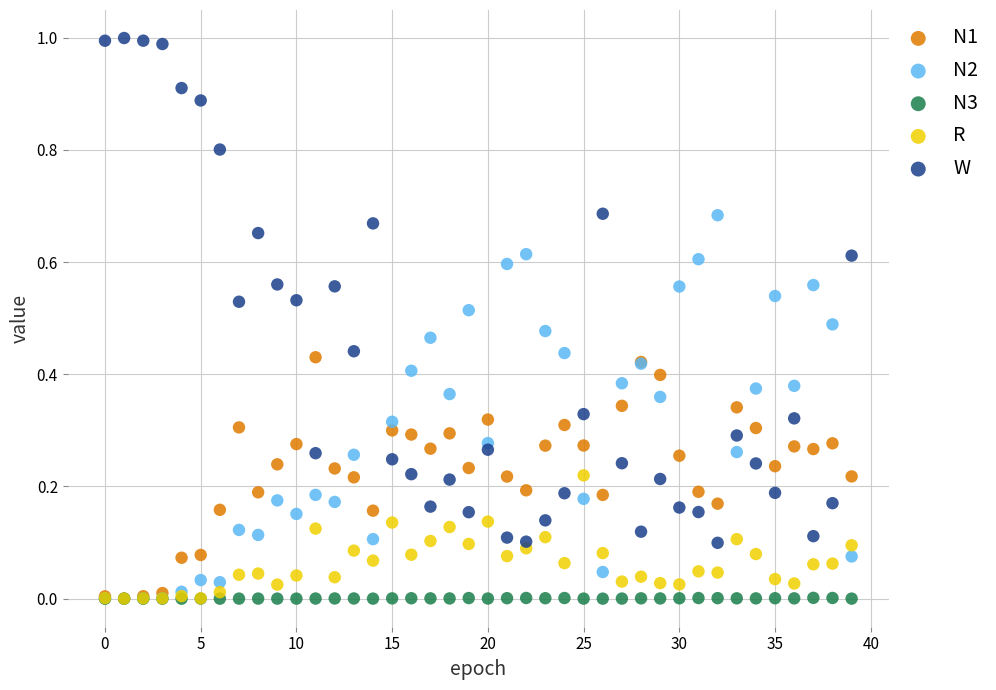

What are all the series names shown in the legend?

N1, N2, N3, R, W